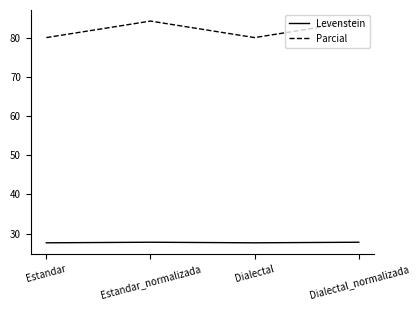

Rank the series by their average value, from lowest to highest.

Levenstein, Parcial